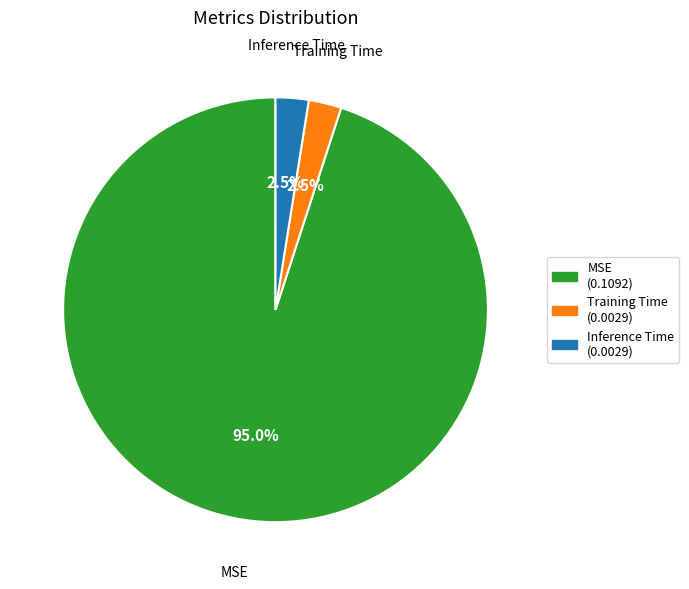

Which category has the biggest portion of the pie?

MSE